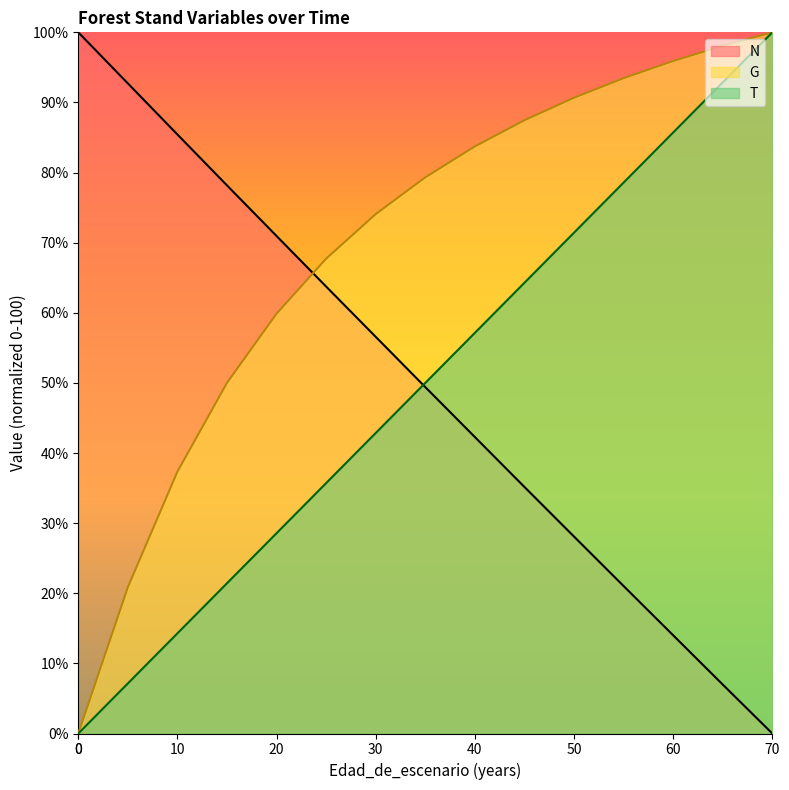

What is the greatest value displayed?

100.0